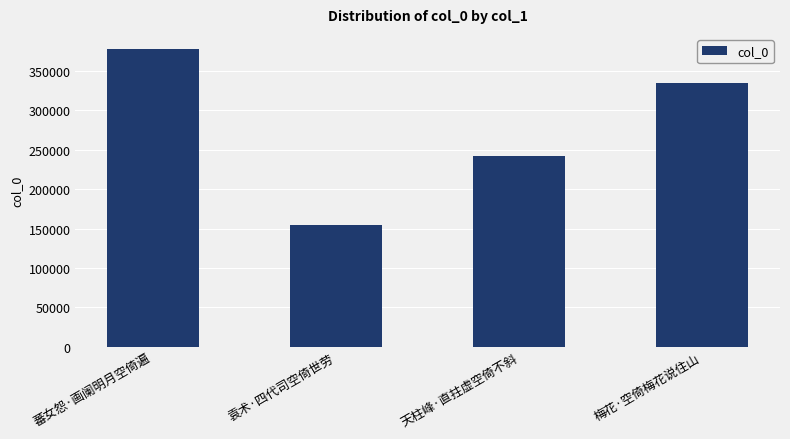

How many bars are there in total?

4